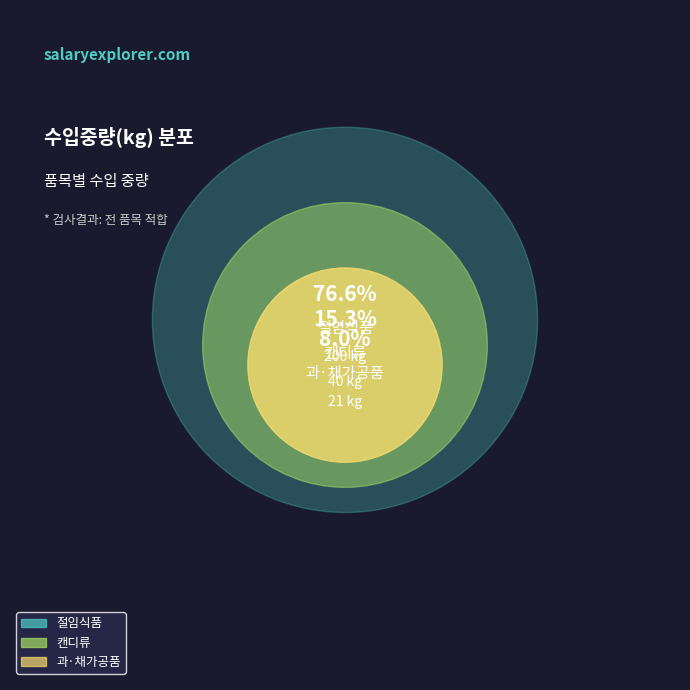

Count the number of slices in the pie.

3